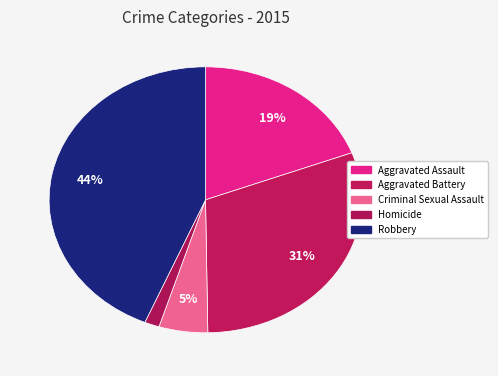

Approximately how many times larger is the value at Aggravated Battery compared to Homicide?

20.0